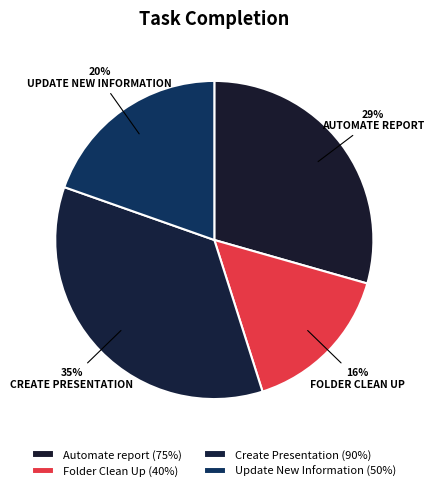

Which category has the smallest portion of the pie?

Folder Clean Up